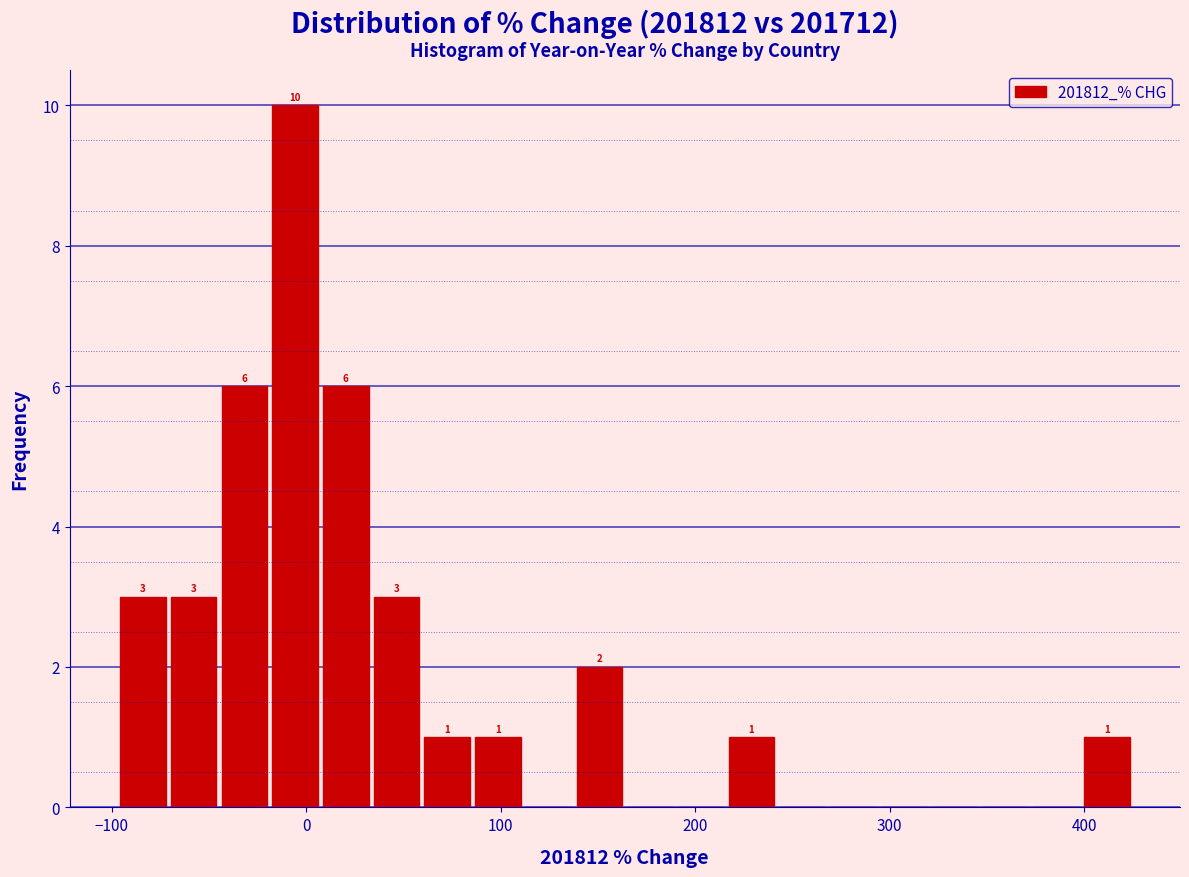

Read against the x-axis, roughly where is the centre of the tallest bar?

-10